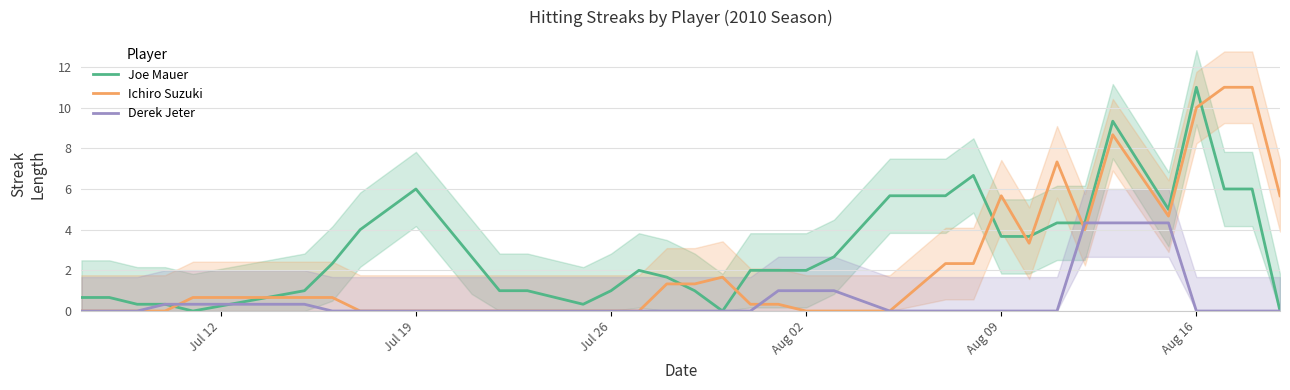

How many times do Ichiro Suzuki and Joe Mauer cross each other?

9